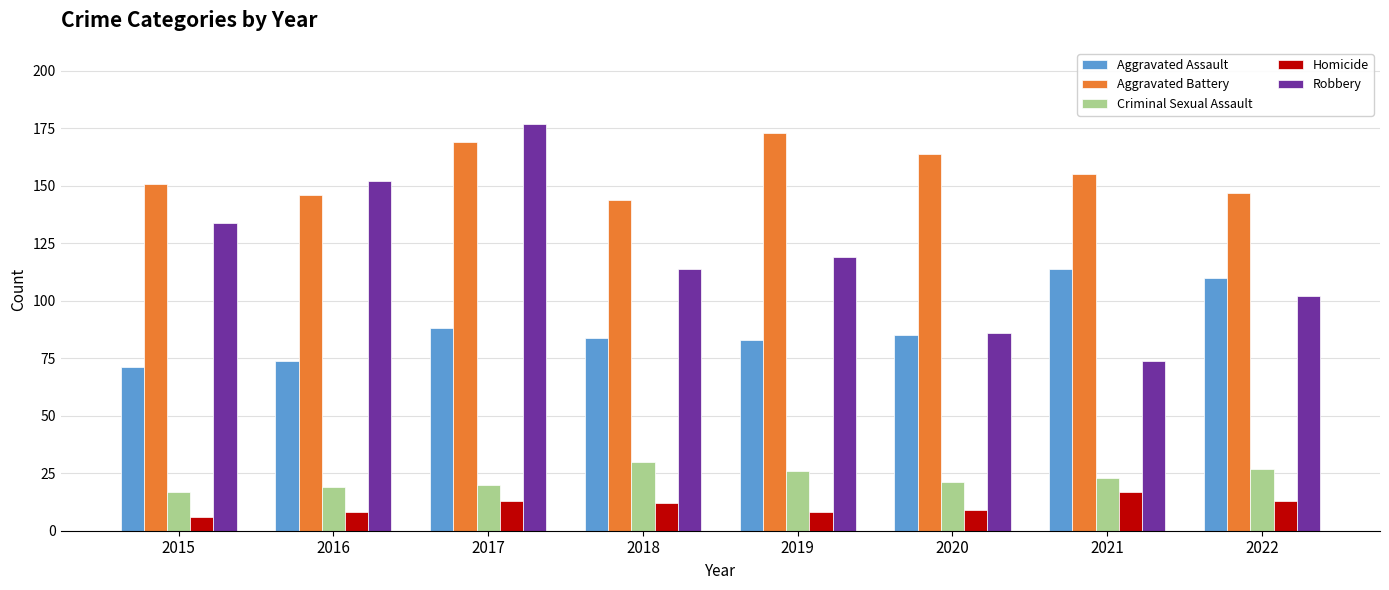

How many values in the Criminal Sexual Assault series are below 23?

4